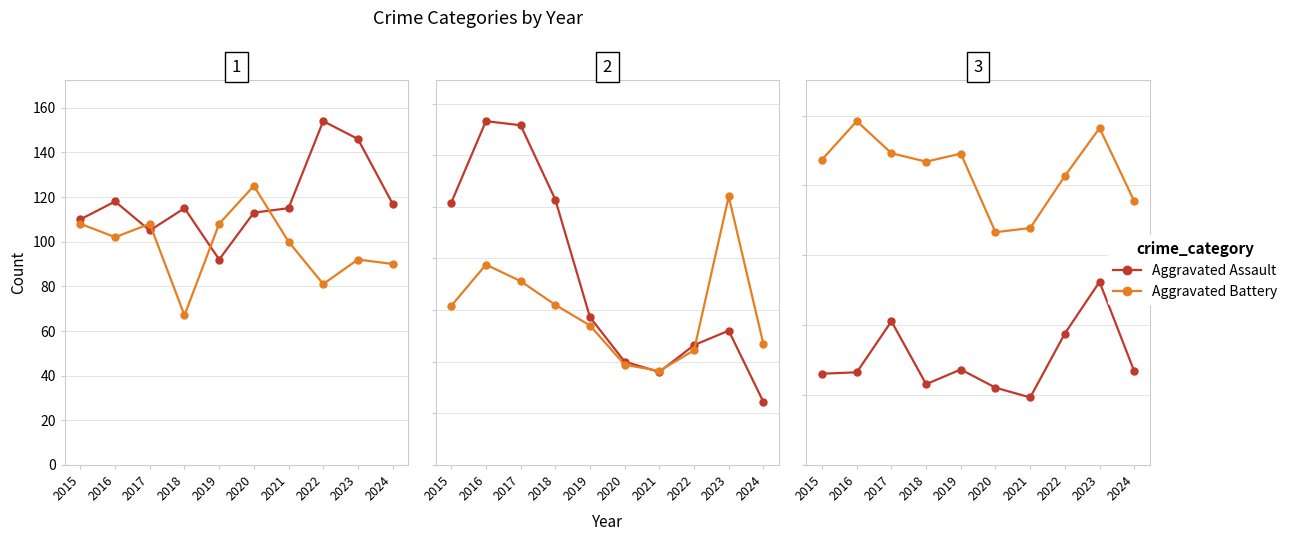

True or false: Theft has more than 0 interior local peaks.

True